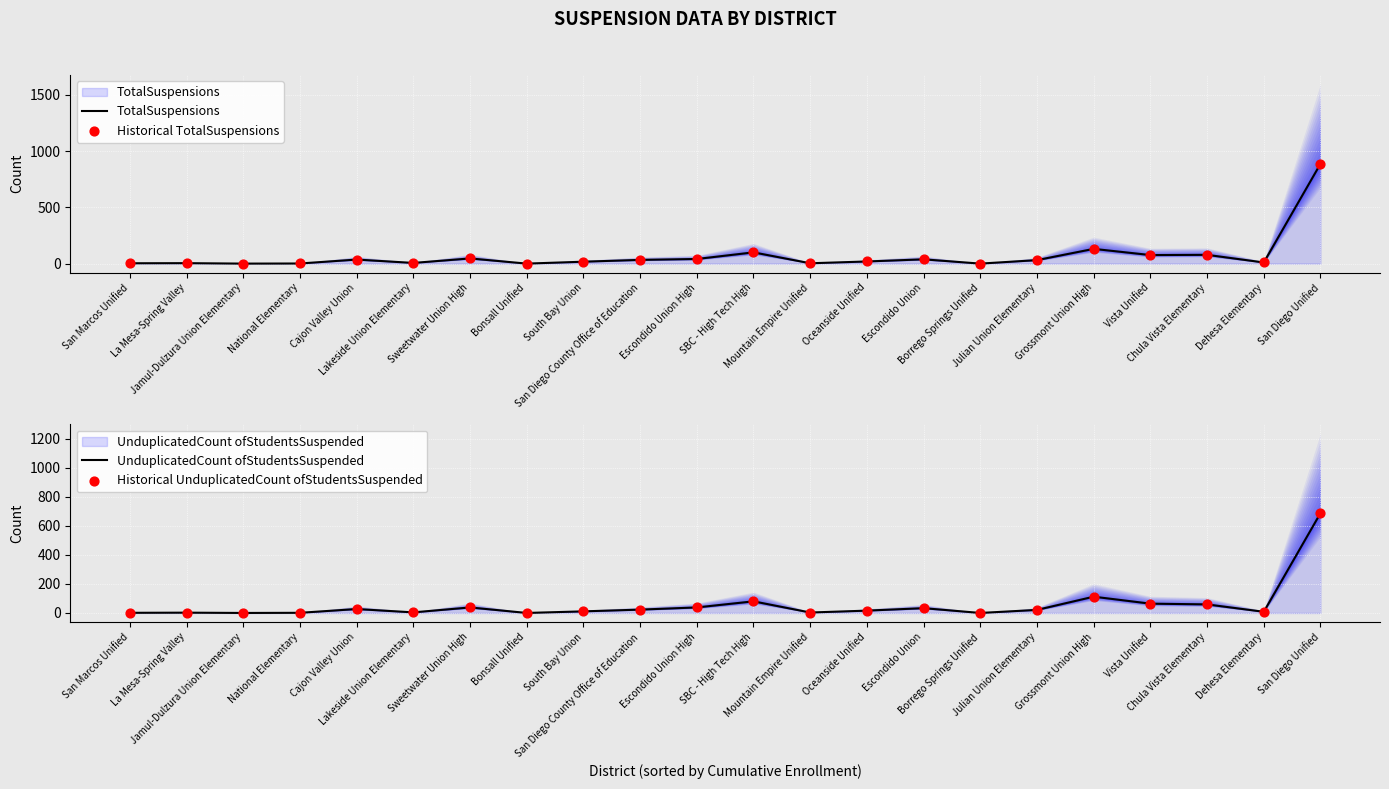

What is the total value across all series at San Marcos Unified?

8